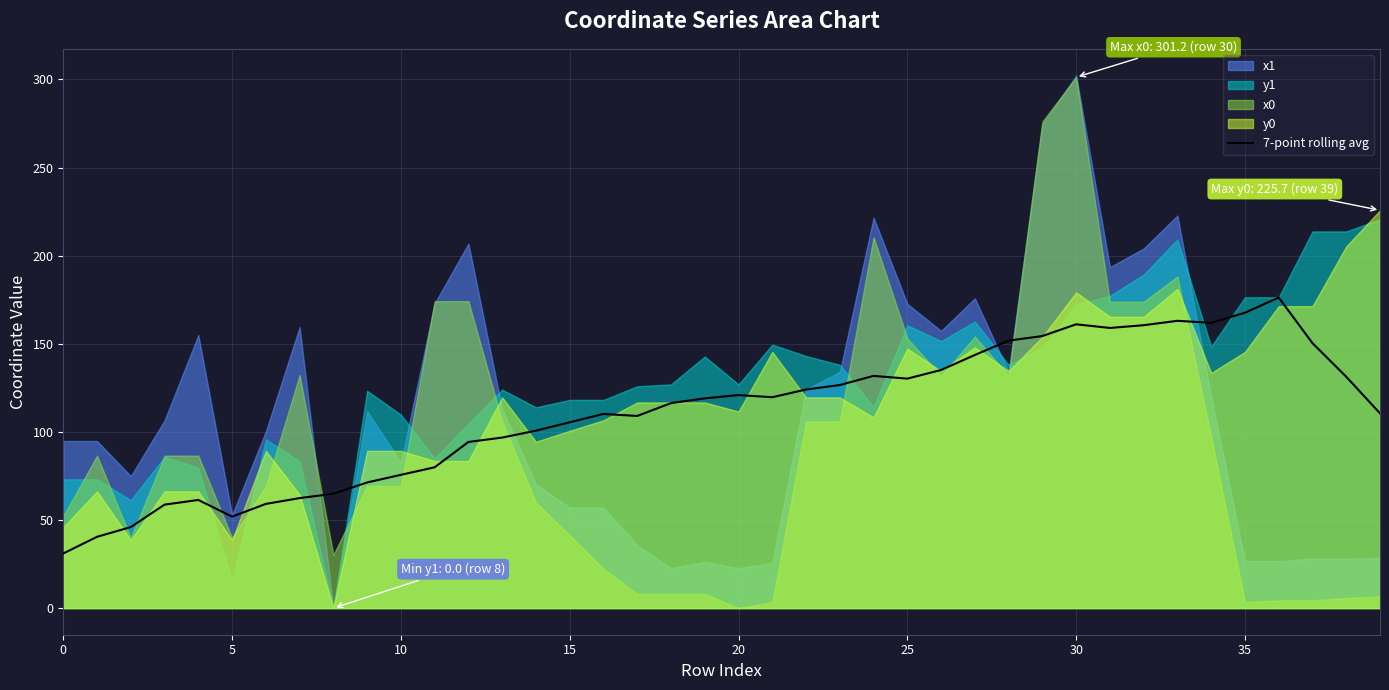

Is it true that the value at 12 is 43.6?

False